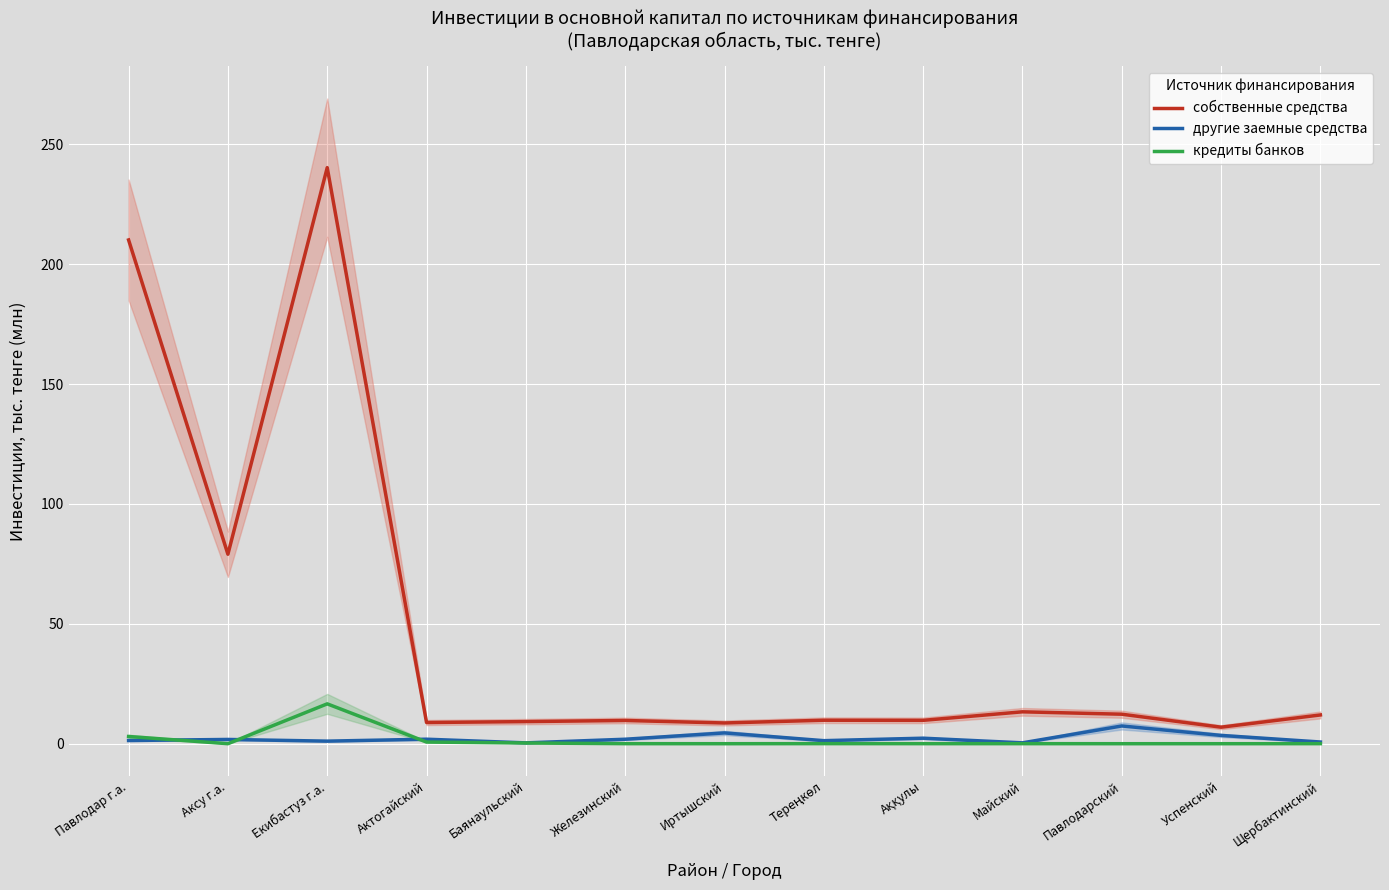

What is the sum of all другие заемные средства values?

28.3